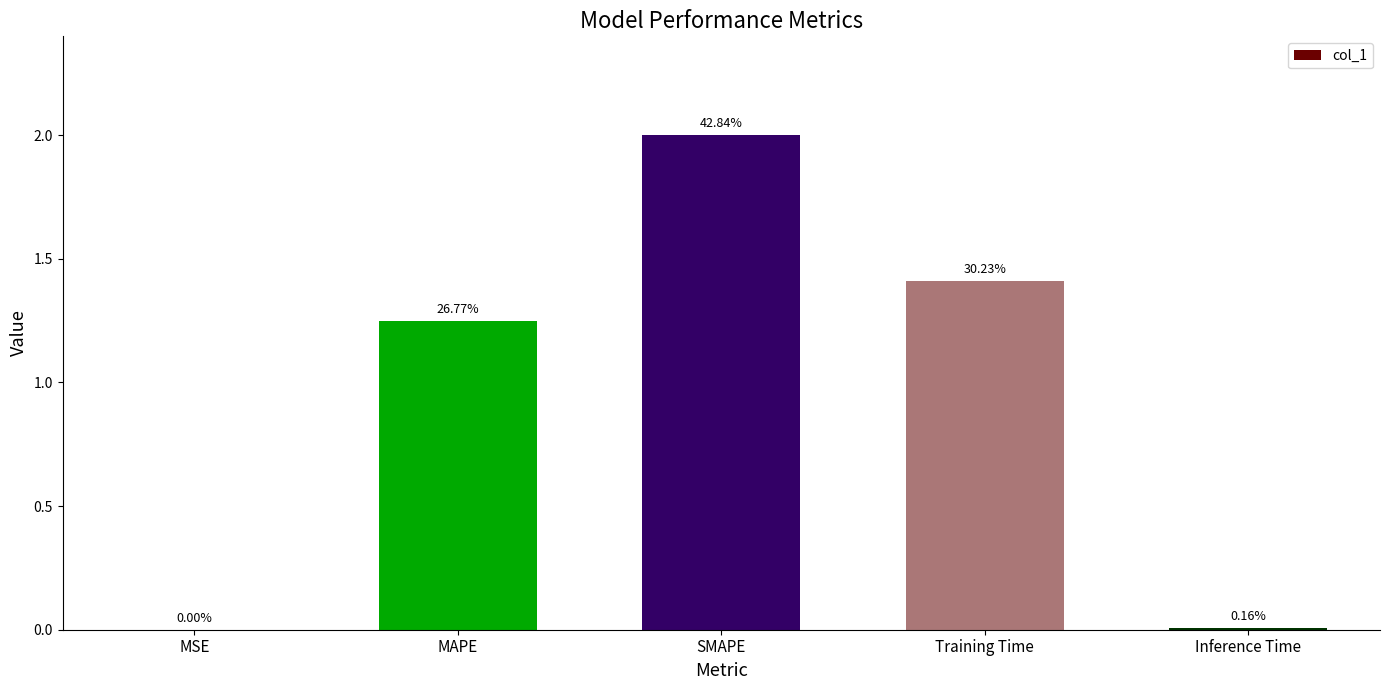

What is the label of the 5th bar from the left?

Inference Time